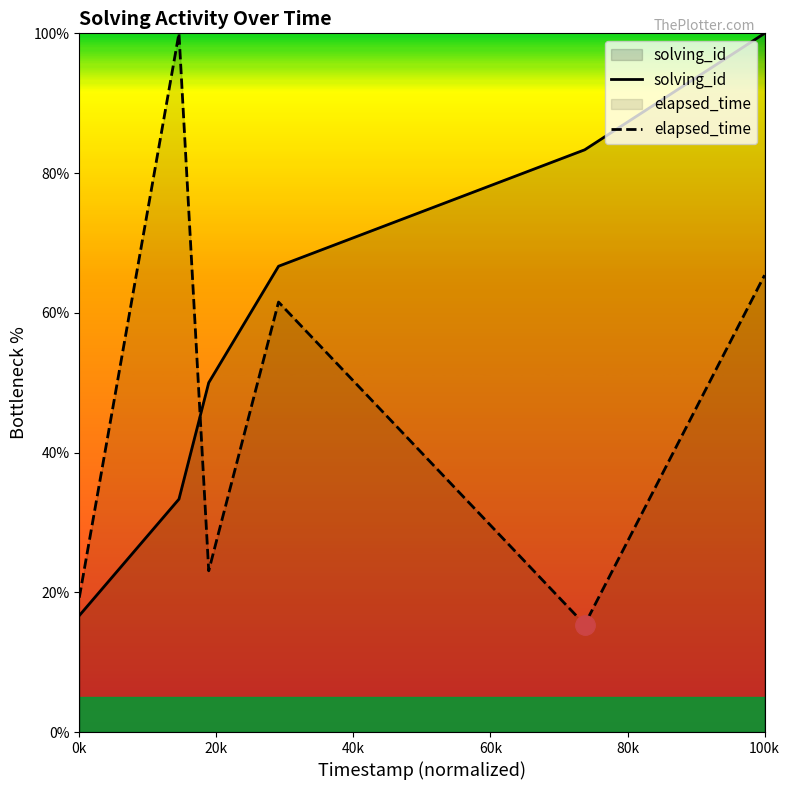

How many distinct data groups are displayed?

2